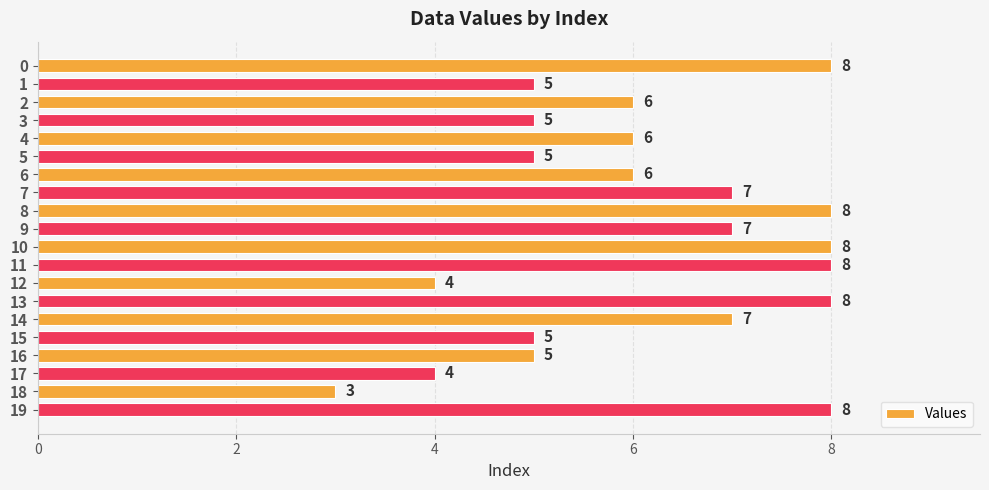

Between 12 and 8, which is larger?

8